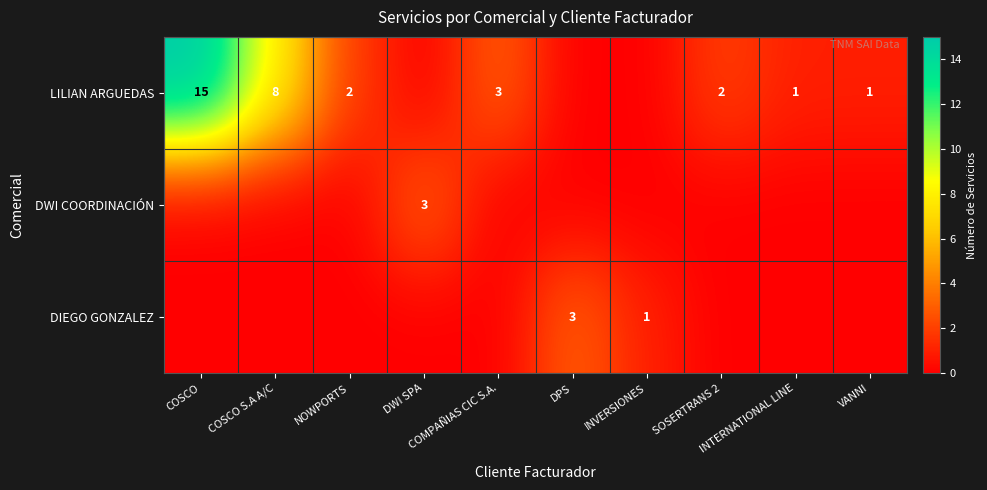

Which category has the lowest value across all series?

DWI SPA